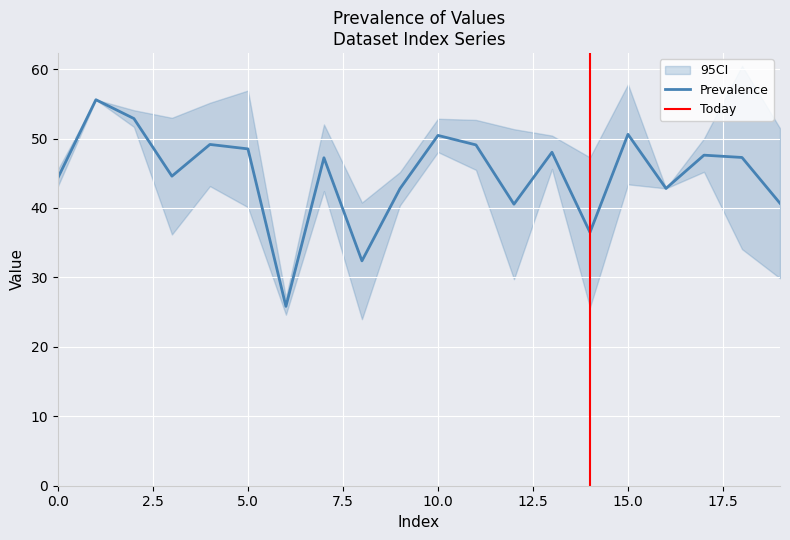

What is the total value across all series at 12?

121.6